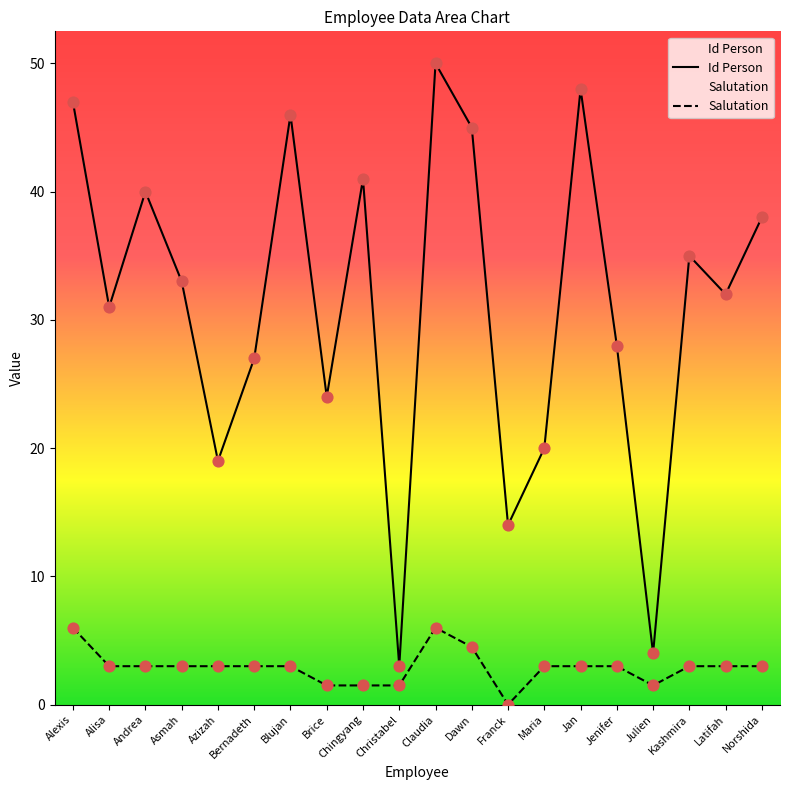

Which series has the largest Y range (max minus min)?

Id Person